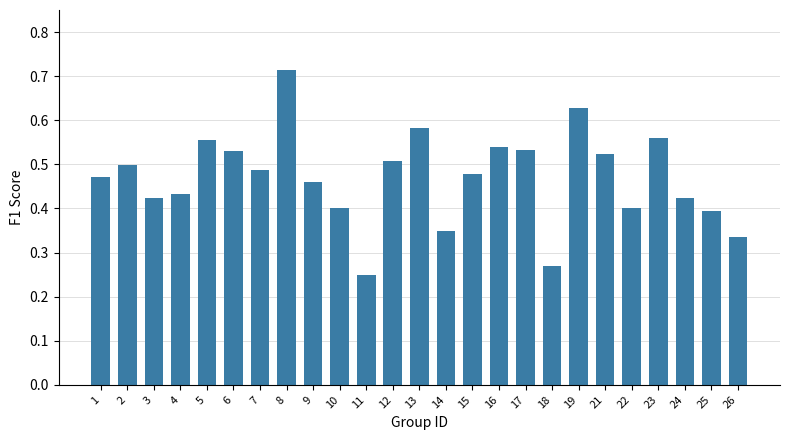

How many bars are there in total?

25